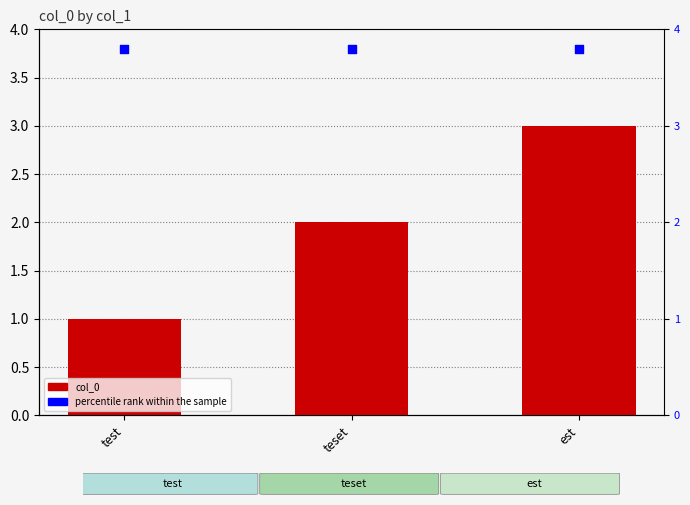

Which series has the largest total across all categories?

percentile rank within the sample